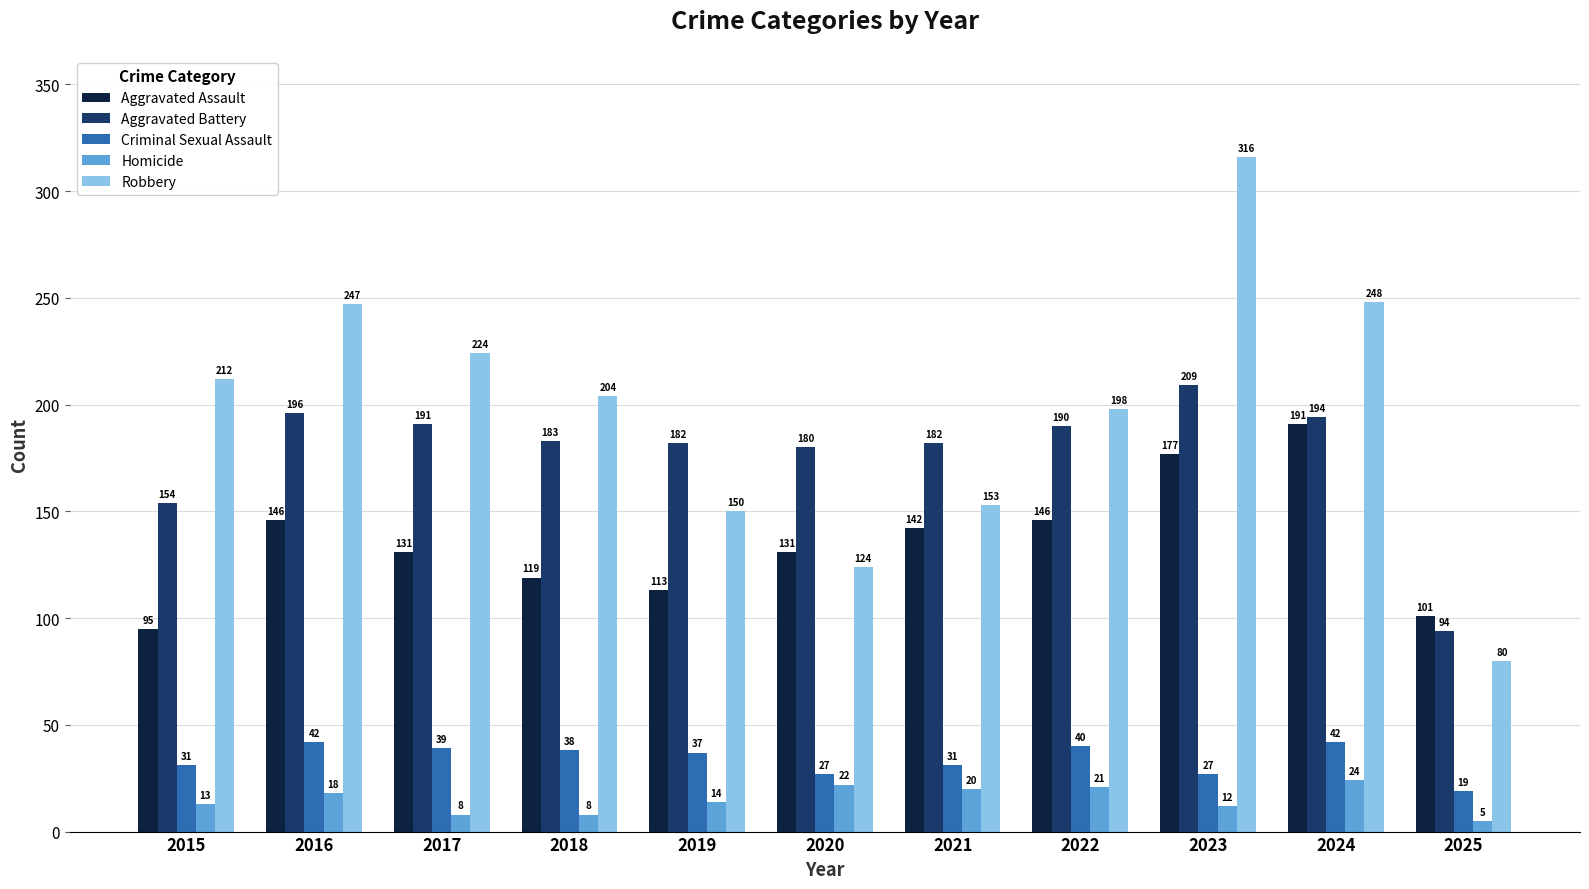

What is the average value of the Aggravated Assault series?

136